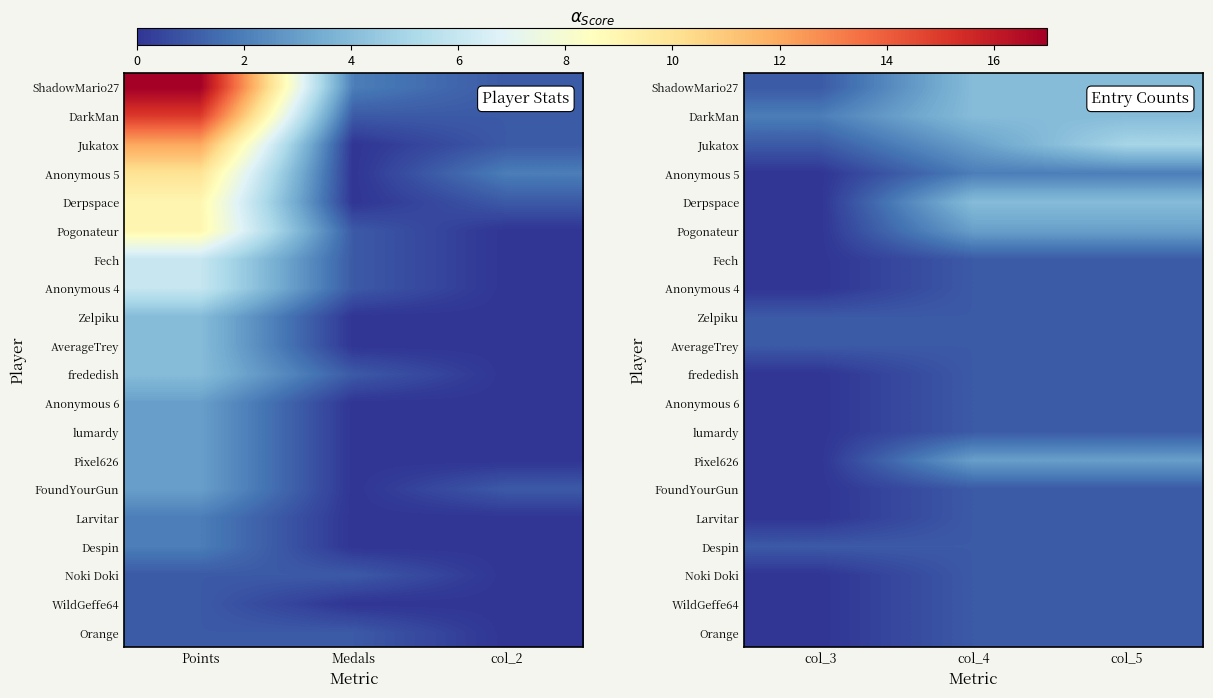

List the series in order of their peak value, lowest first.

Fech, Anonymous 4, Zelpiku, AverageTrey, frededish, Anonymous 6, lumardy, FoundYourGun, Larvitar, Despin, Noki Doki, WildGeffe64, Orange, Anonymous 5, Pogonateur, Pixel626, ShadowMario27, DarkMan, Derpspace, Jukatox